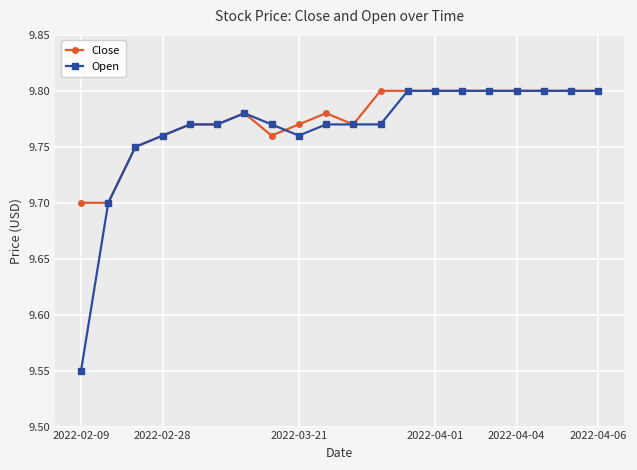

Which series has the largest range (max minus min)?

Open